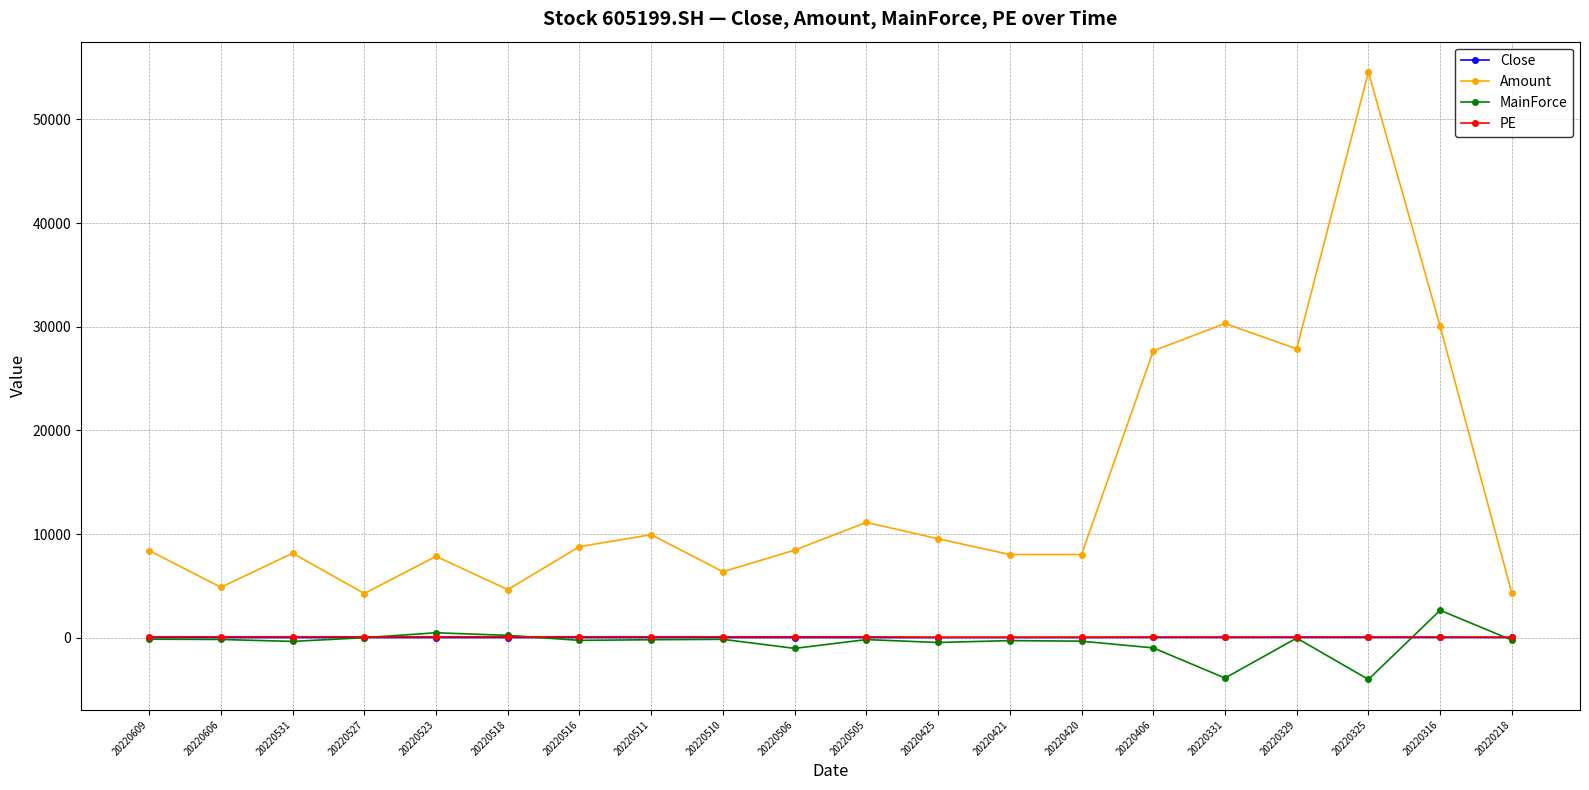

Is it true that Close equals 15.8 at 20220506?

True